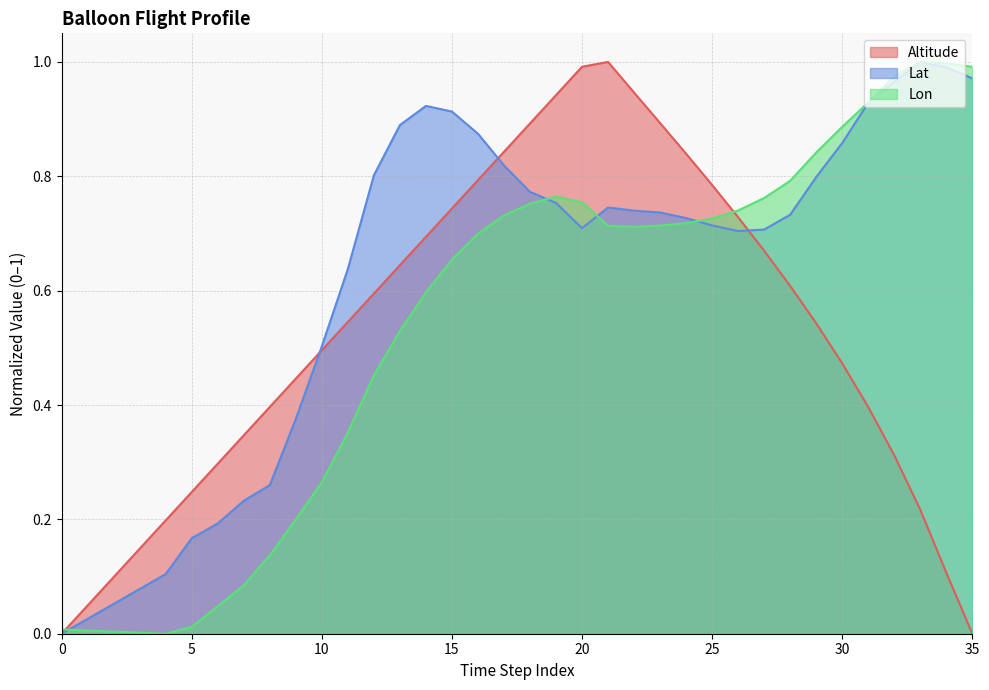

Which series ends up on top after the final intersection of Lon and Lat?

Lon